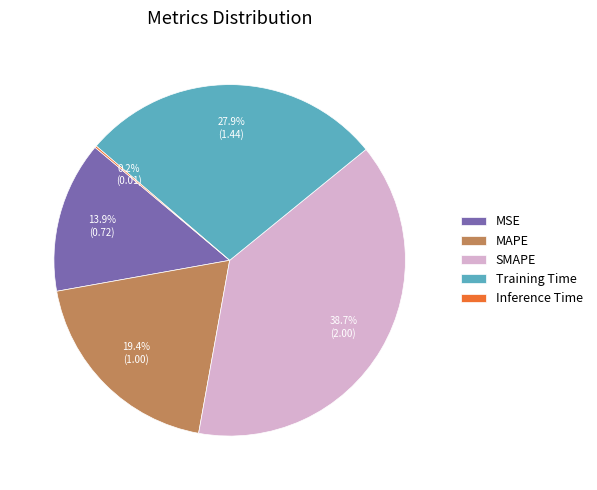

What portion of the pie excludes MAPE?

80.6%